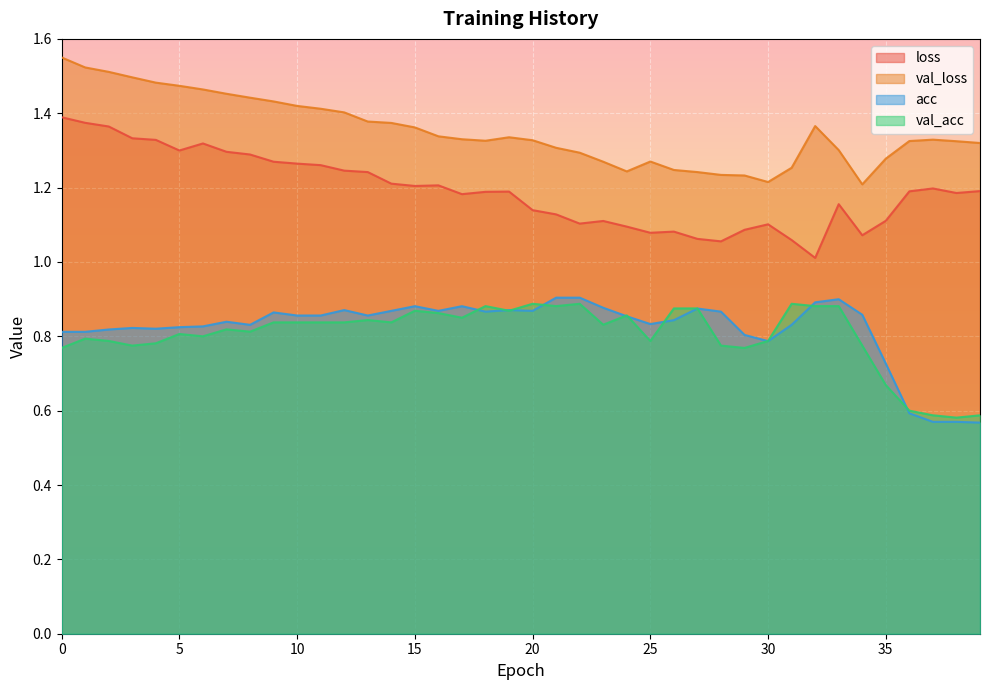

Reading left to right, transcribe all the data shown in this chart.

loss: 1.4	1.4	1.4	1.3	1.3	1.3	1.3	1.3	1.3	1.3	1.3	1.3	1.2	1.2	1.2	1.2	1.2	1.2	1.2	1.2	1.1	1.1	1.1	1.1	1.1	1.1	1.1	1.1	1.1	1.1	1.1	1.1	1.0	1.2	1.1	1.1	1.2	1.2	1.2	1.2
val_loss: 1.6	1.5	1.5	1.5	1.5	1.5	1.5	1.5	1.4	1.4	1.4	1.4	1.4	1.4	1.4	1.4	1.3	1.3	1.3	1.3	1.3	1.3	1.3	1.3	1.2	1.3	1.2	1.2	1.2	1.2	1.2	1.3	1.4	1.3	1.2	1.3	1.3	1.3	1.3	1.3
acc: 0.8	0.8	0.8	0.8	0.8	0.8	0.8	0.8	0.8	0.9	0.9	0.9	0.9	0.9	0.9	0.9	0.9	0.9	0.9	0.9	0.9	0.9	0.9	0.9	0.9	0.8	0.8	0.9	0.9	0.8	0.8	0.8	0.9	0.9	0.9	0.7	0.6	0.6	0.6	0.6
val_acc: 0.8	0.8	0.8	0.8	0.8	0.8	0.8	0.8	0.8	0.8	0.8	0.8	0.8	0.8	0.8	0.9	0.9	0.9	0.9	0.9	0.9	0.9	0.9	0.8	0.9	0.8	0.9	0.9	0.8	0.8	0.8	0.9	0.9	0.9	0.8	0.7	0.6	0.6	0.6	0.6